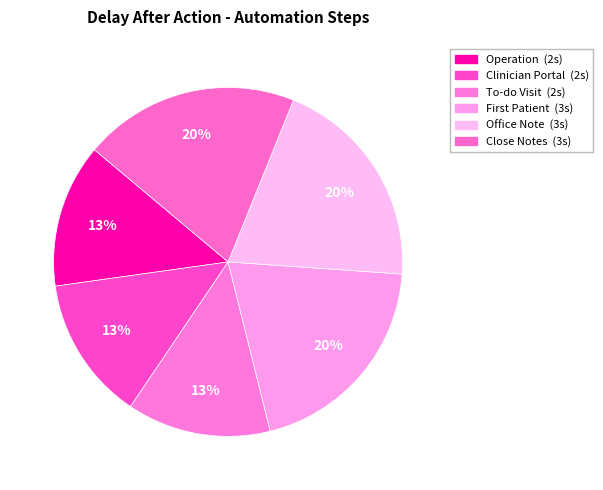

Count the number of slices in the pie.

6